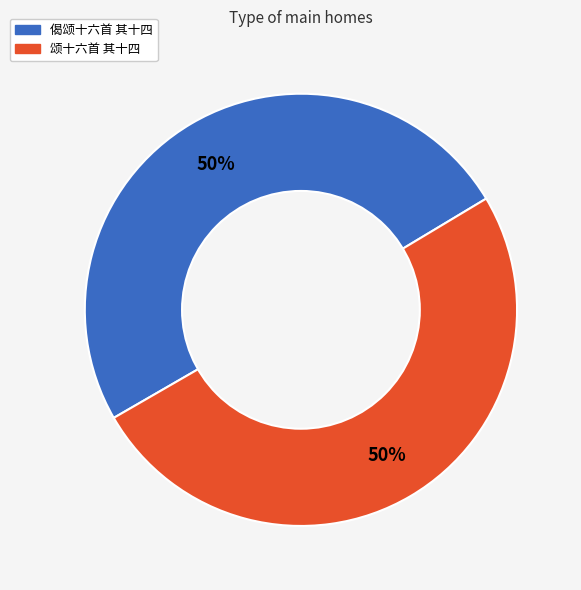

To the nearest percent, what is the combined percentage of 颂十六首 其十四 and 偈颂十六首 其十四?

100%